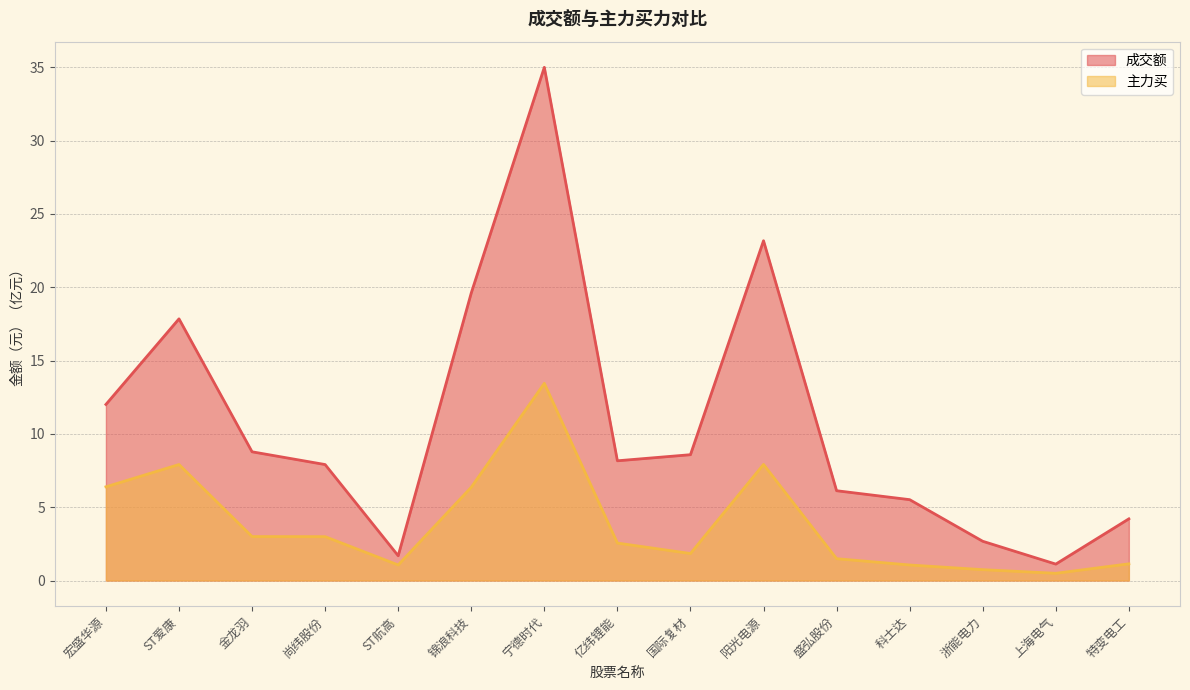

Reading left to right, what are all the values shown in this chart?

成交额: 宏盛华源=12.0	ST爱康=17.8	金龙羽=8.8	尚纬股份=7.9	ST航高=1.7	锦浪科技=19.6	宁德时代=35.0	亿纬锂能=8.2	国际复材=8.6	阳光电源=23.2	盛弘股份=6.1	科士达=5.5	浙能电力=2.7	上海电气=1.1	特变电工=4.2
主力买: 宏盛华源=6.4	ST爱康=7.9	金龙羽=3.0	尚纬股份=3.0	ST航高=1.1	锦浪科技=6.4	宁德时代=13.4	亿纬锂能=2.6	国际复材=1.8	阳光电源=7.9	盛弘股份=1.5	科士达=1.1	浙能电力=0.7	上海电气=0.5	特变电工=1.1